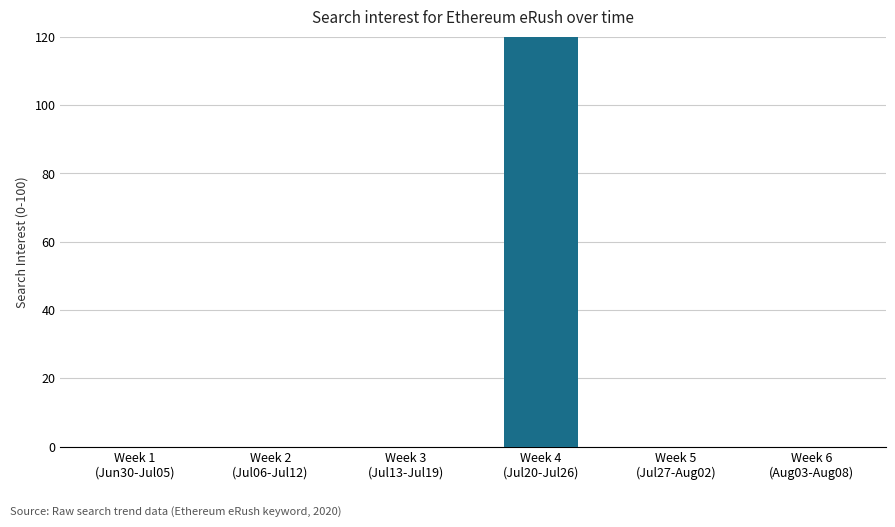

True or false: the data shows 115 at Week 4
(Jul20-Jul26).

False